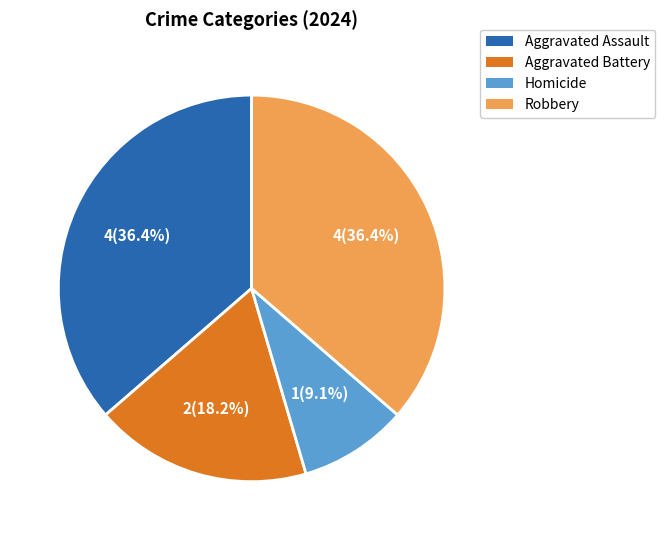

What percentage is NOT represented by Homicide?

90.9%